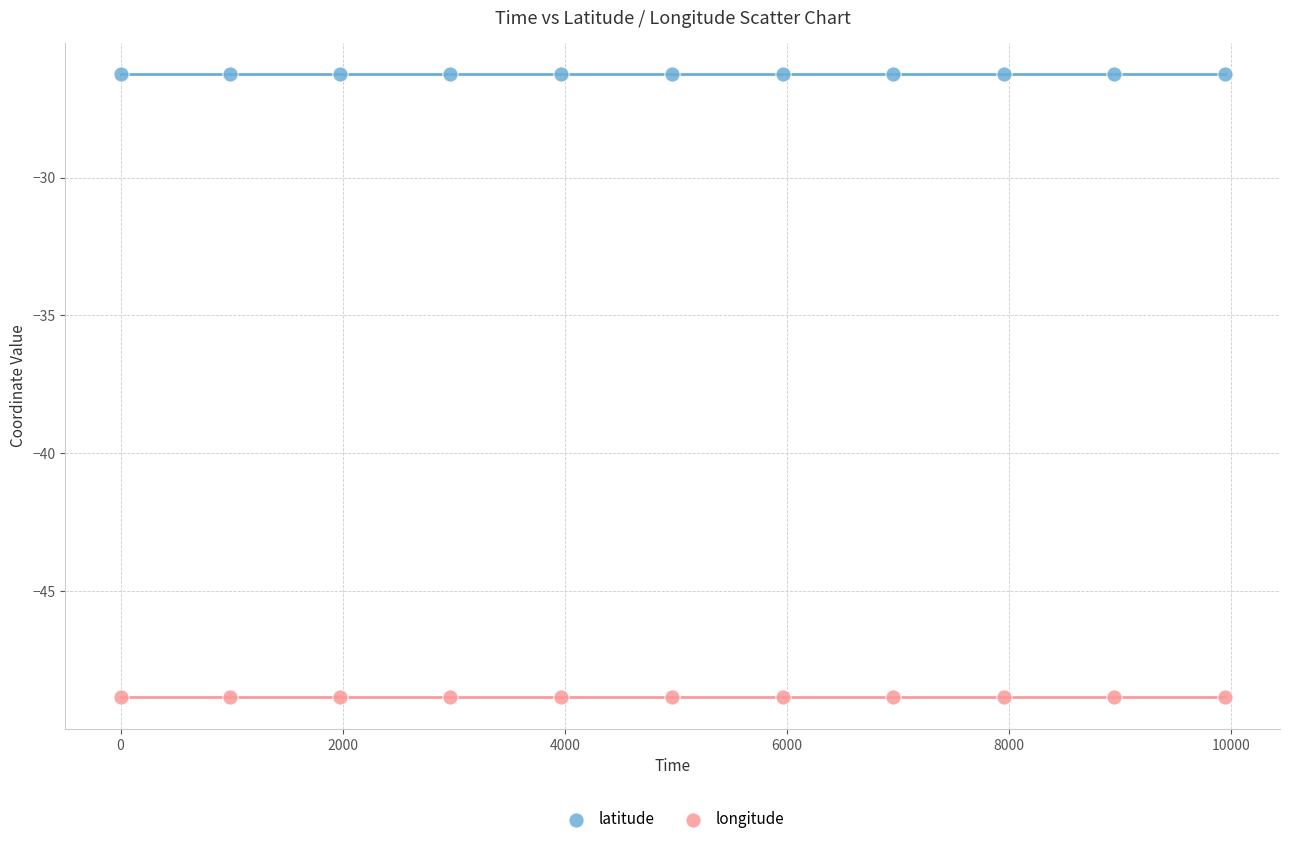

Which series reaches the minimum Y coordinate?

longitude